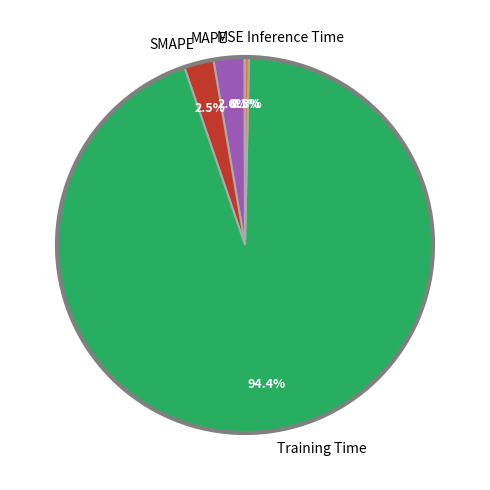

What is the total percentage of Inference Time and Training Time?

94.8%